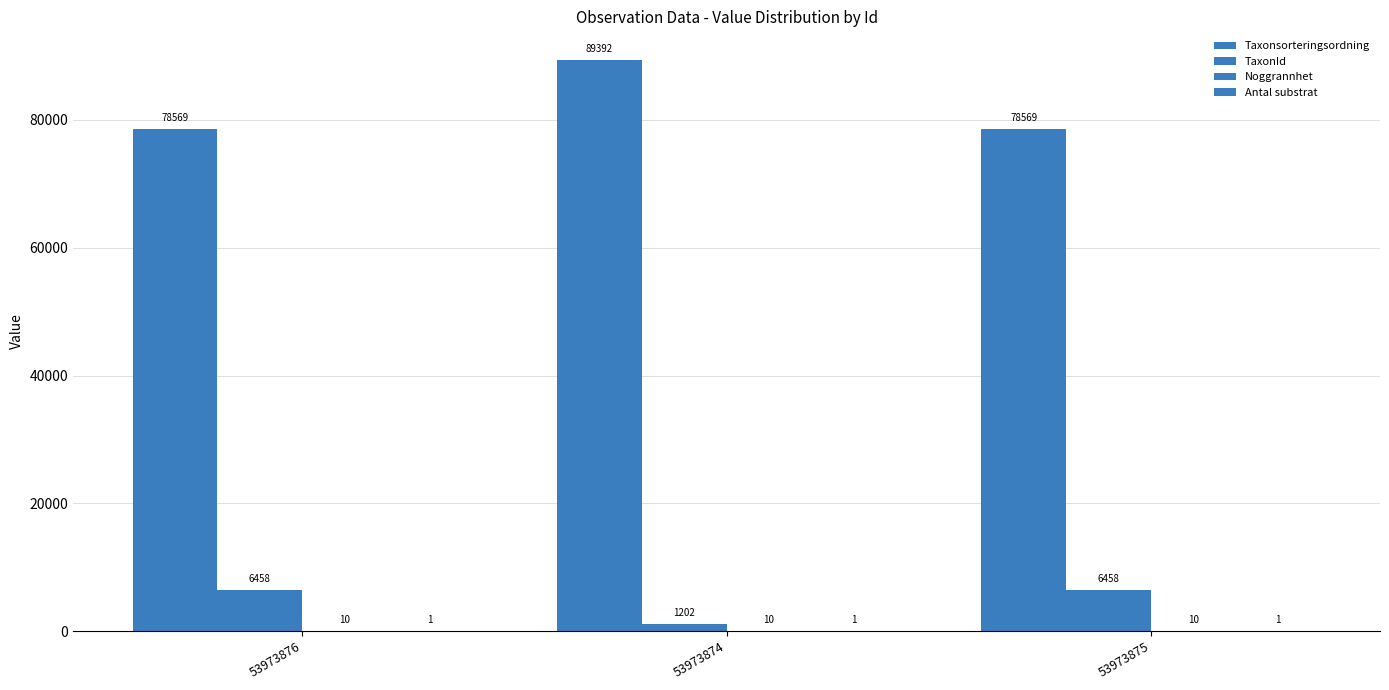

Reading right to left, extract all data points from this chart.

Taxonsorteringsordning: 78569	89392	78569
TaxonId: 6458	1202	6458
Noggrannhet: 10	10	10
Antal substrat: 1	1	1